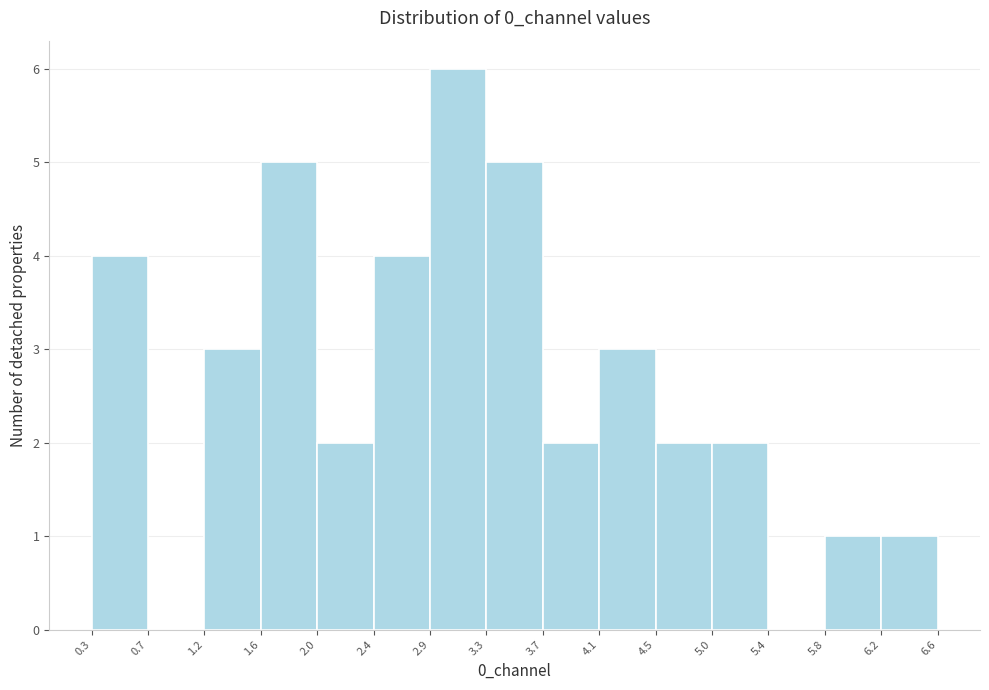

Which range on the x-axis has the tallest bar?

2.9 to 3.3